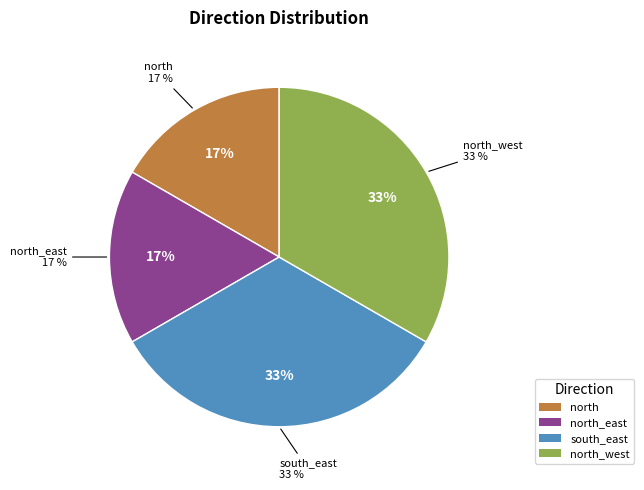

Combined, what portion of the pie is north_east and north?

33.3%